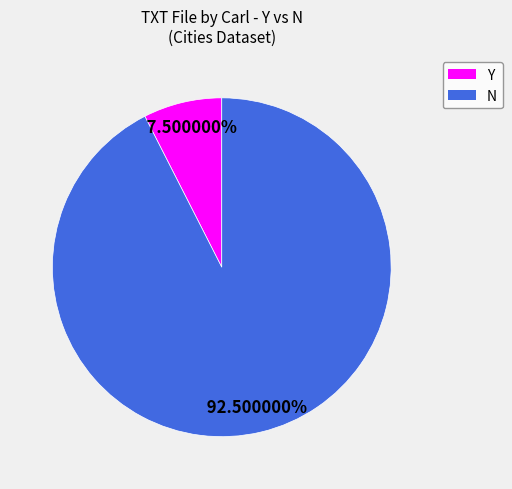

Is the sum of N and Y greater than half?

Yes